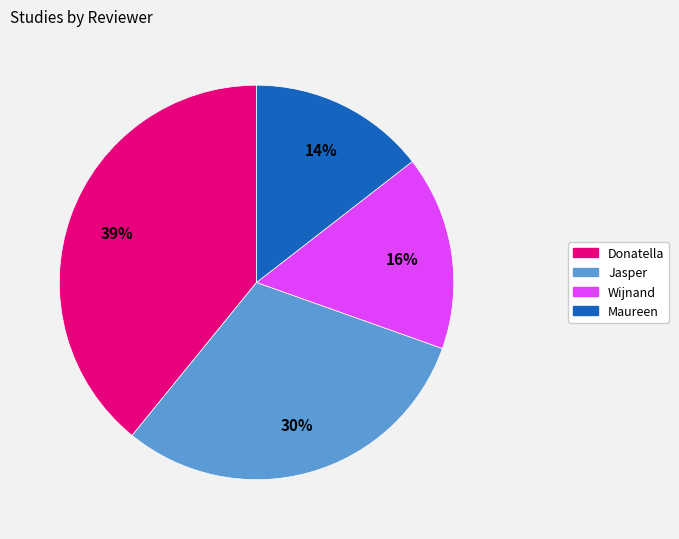

Between Jasper and Wijnand, which is larger?

Jasper